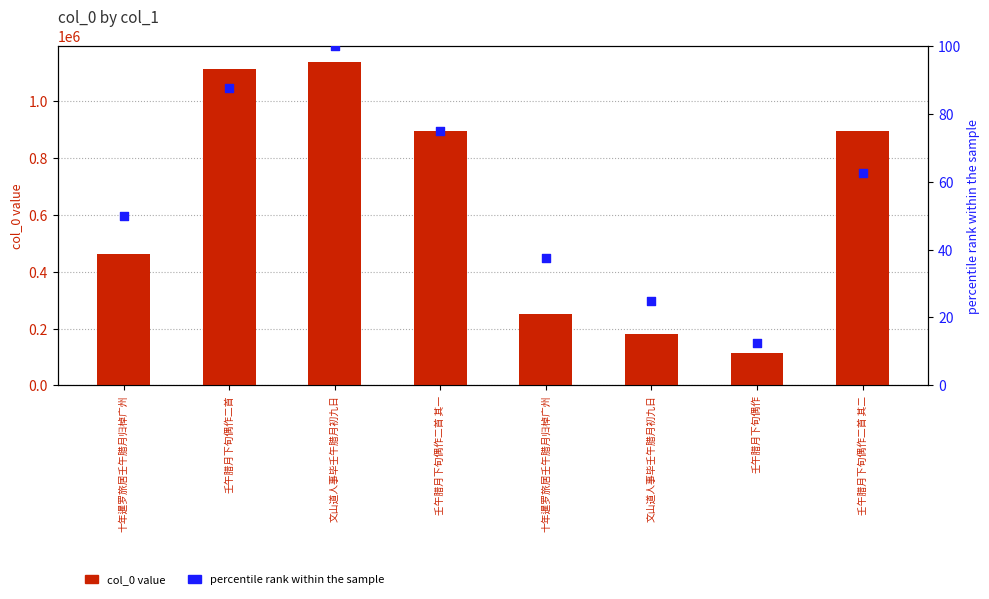

What are all the series names shown in the legend?

col_0 value, percentile rank within the sample